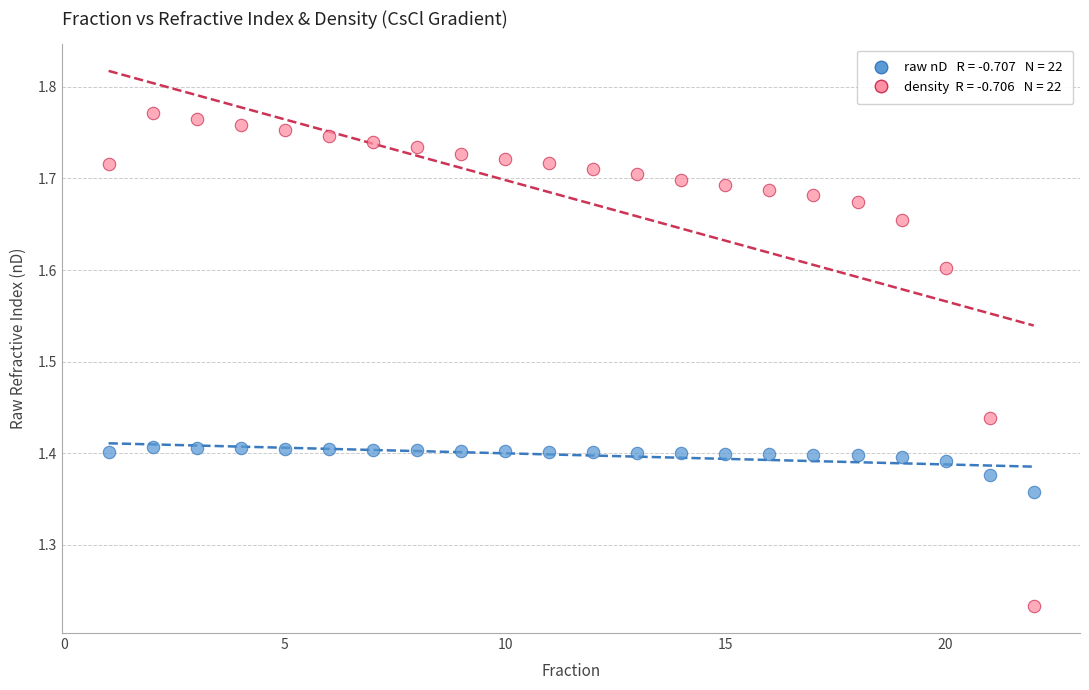

Across all data points, what is the range of Y values (max minus min)?

0.5